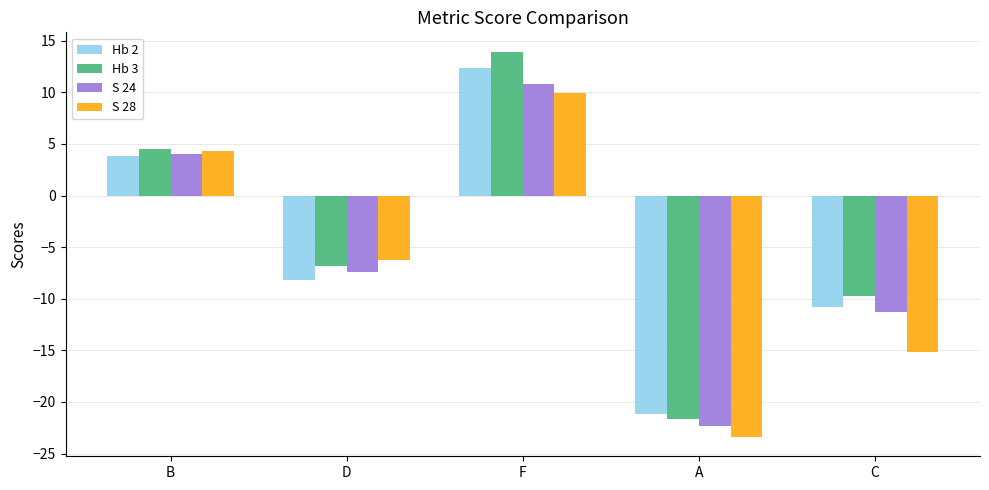

What is the minimum value shown in the chart?

-23.4